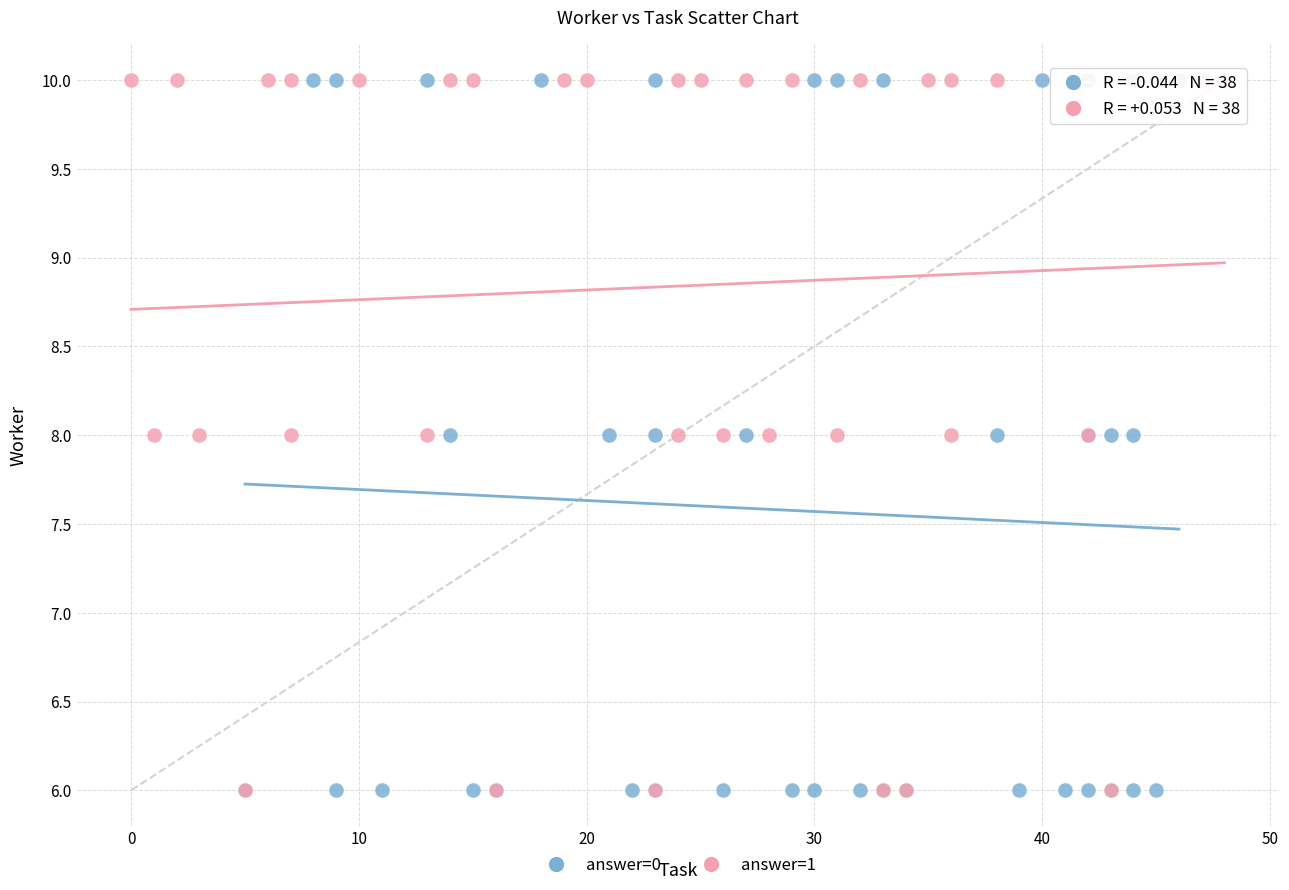

What are all the series names shown in the legend?

answer=0, answer=1